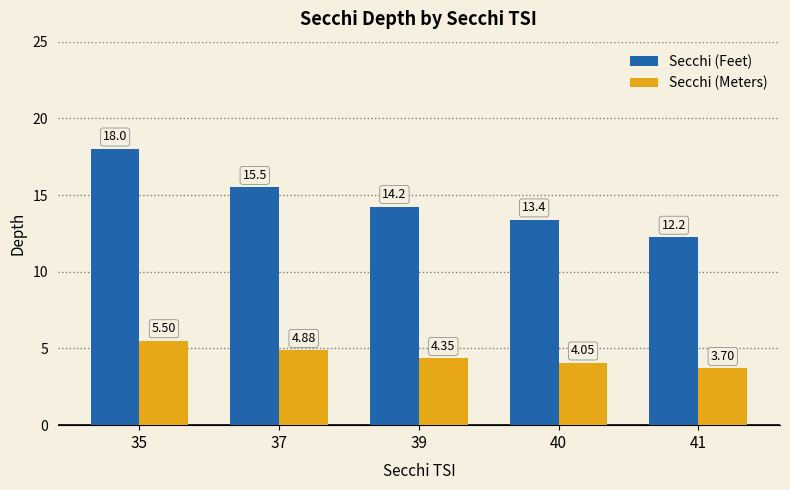

What is the smallest value displayed?

3.7